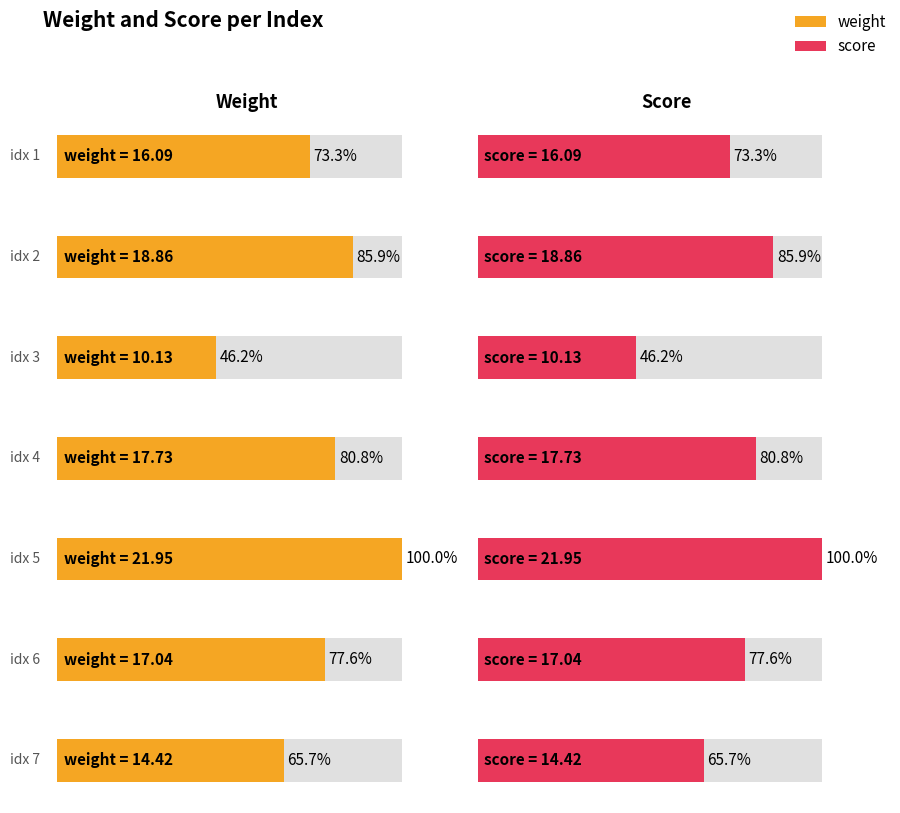

What is the sum of the score values at 7 and 4?

32.1